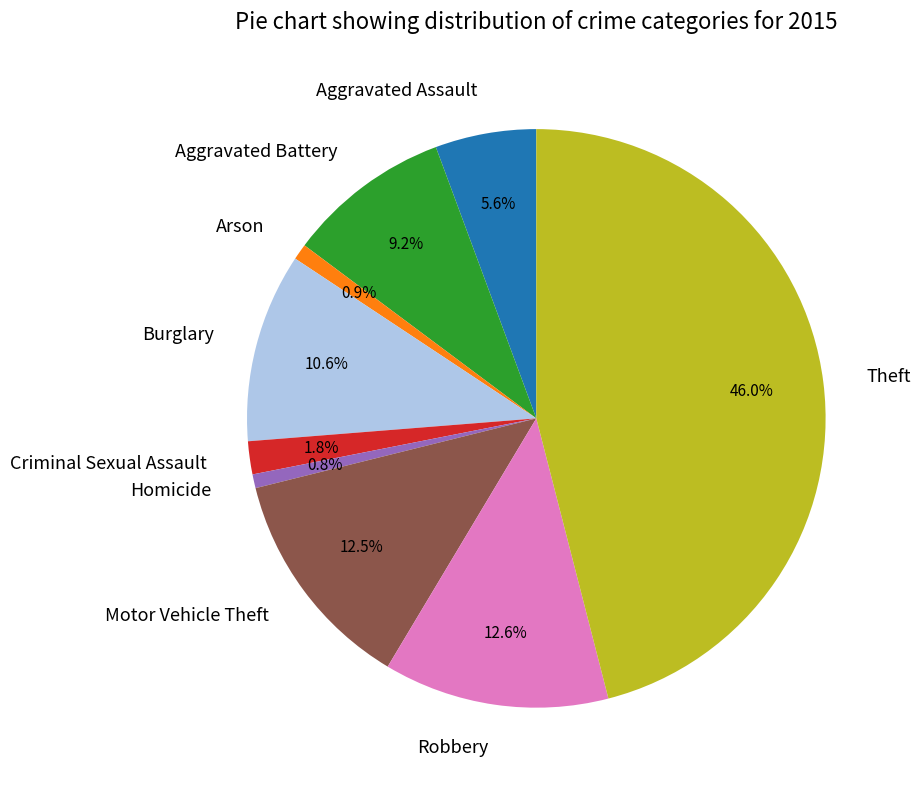

What percentage is the Burglary slice, to the nearest percent?

11%